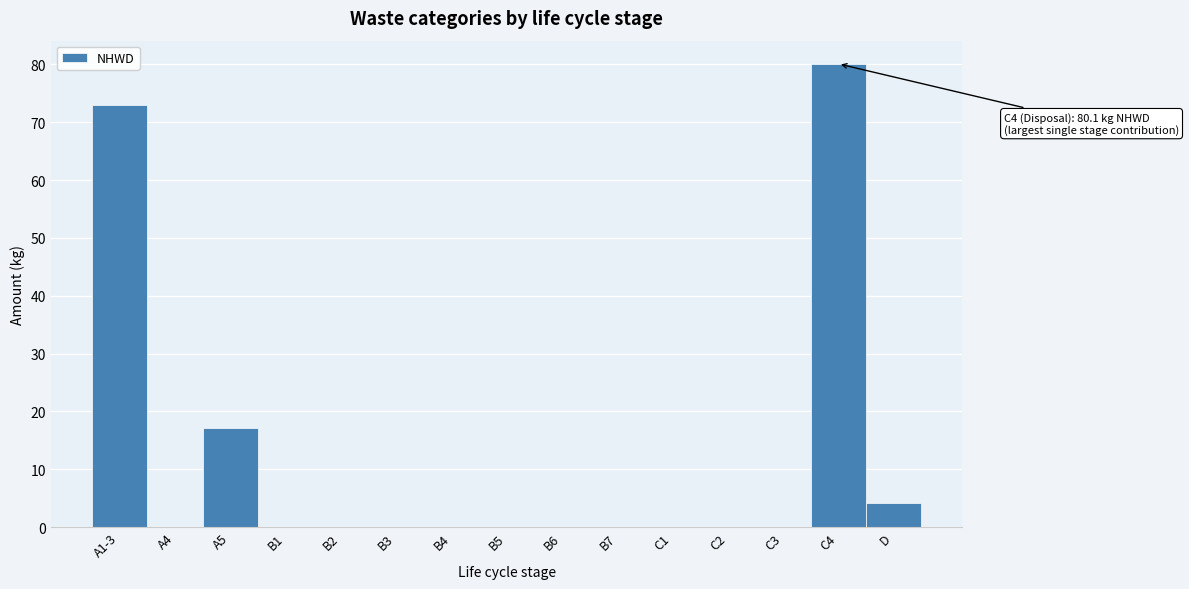

The chart shows a value of 0.0 at C3. True or false?

True